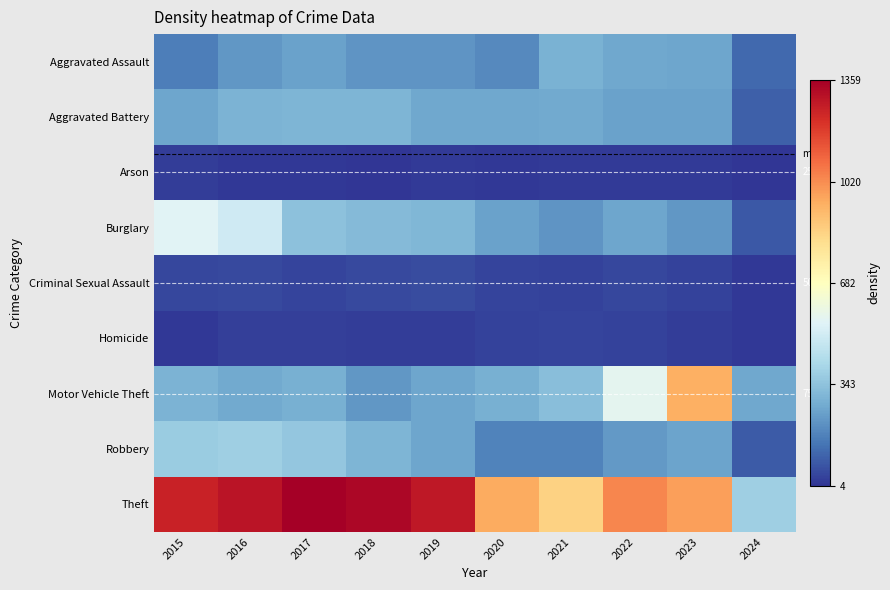

What value does the Arson series have at 2021, to the nearest 5?

20